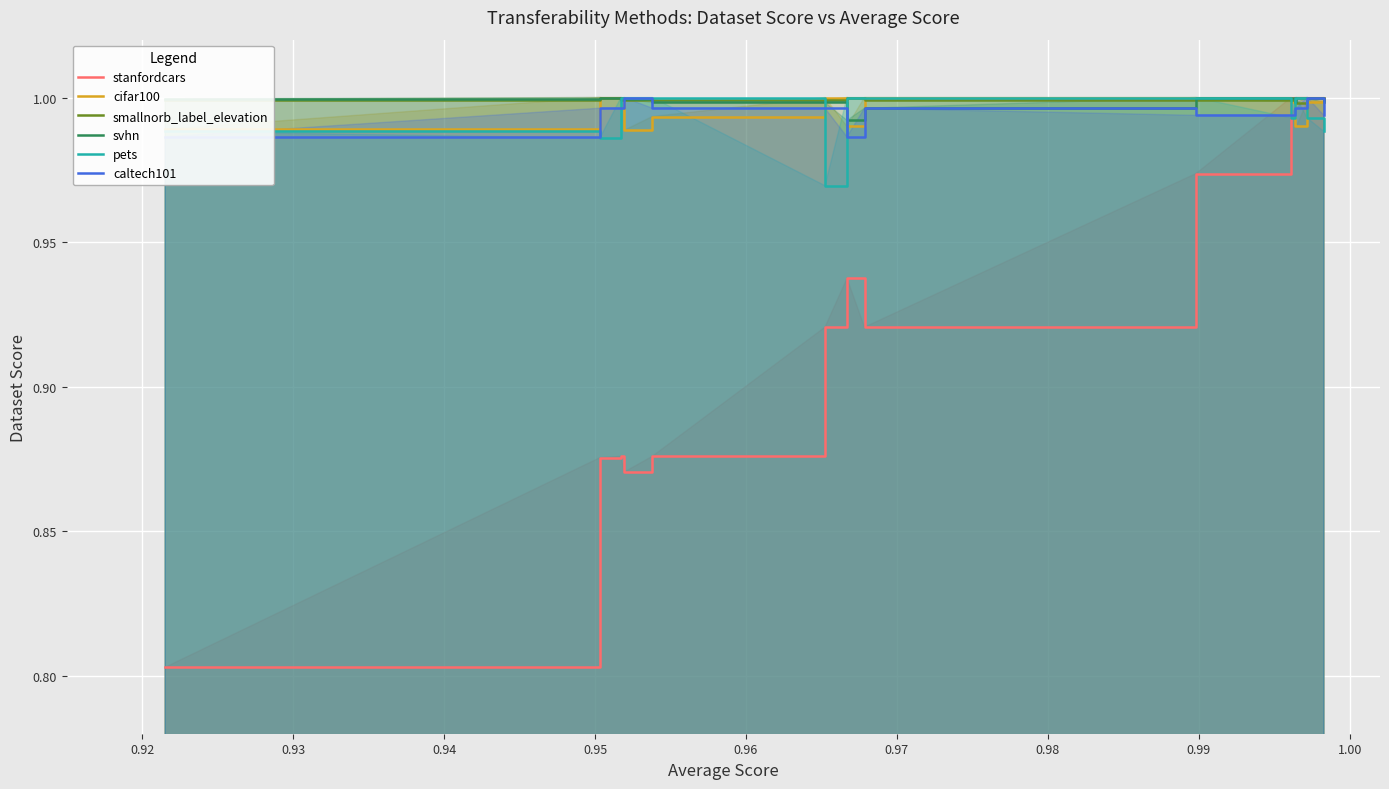

What are all the series names shown in the legend?

stanfordcars, cifar100, smallnorb_label_elevation, svhn, pets, caltech101